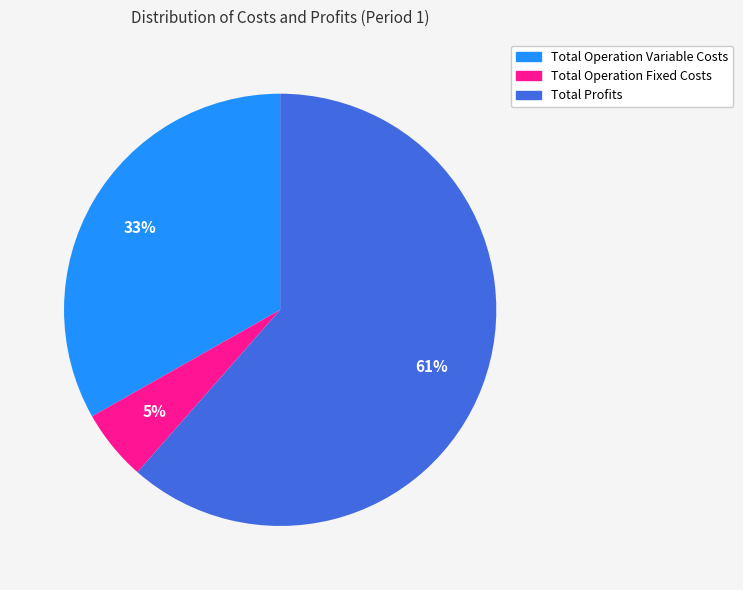

Count the number of slices in the pie.

3